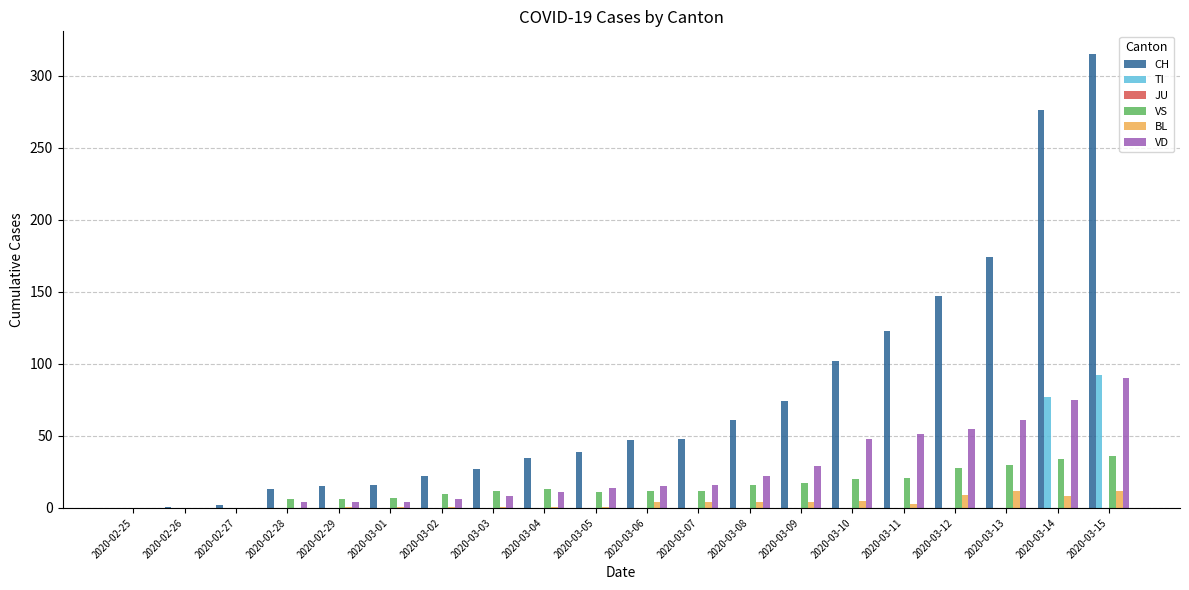

What is the difference between the CH values at 2020-03-09 and 2020-03-01?

58